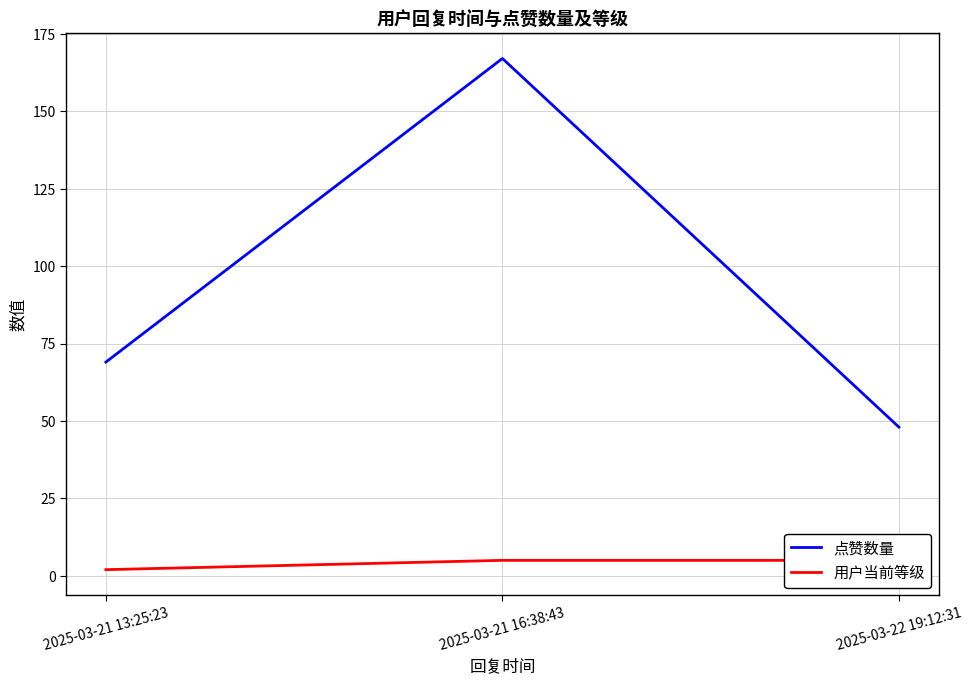

What is the label of the 2nd point from the right?

2025-03-21 16:38:43